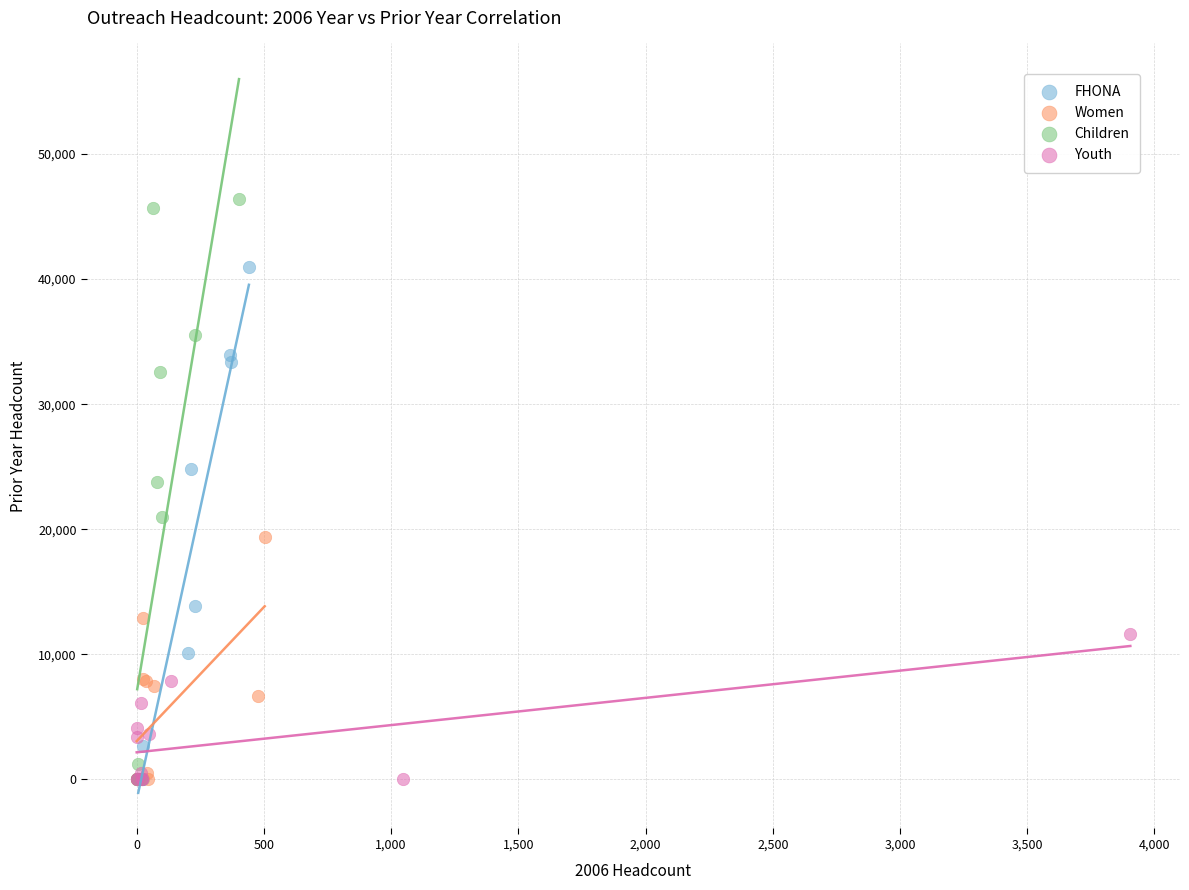

What are all the series names shown in the legend?

FHONA, Women, Children, Youth